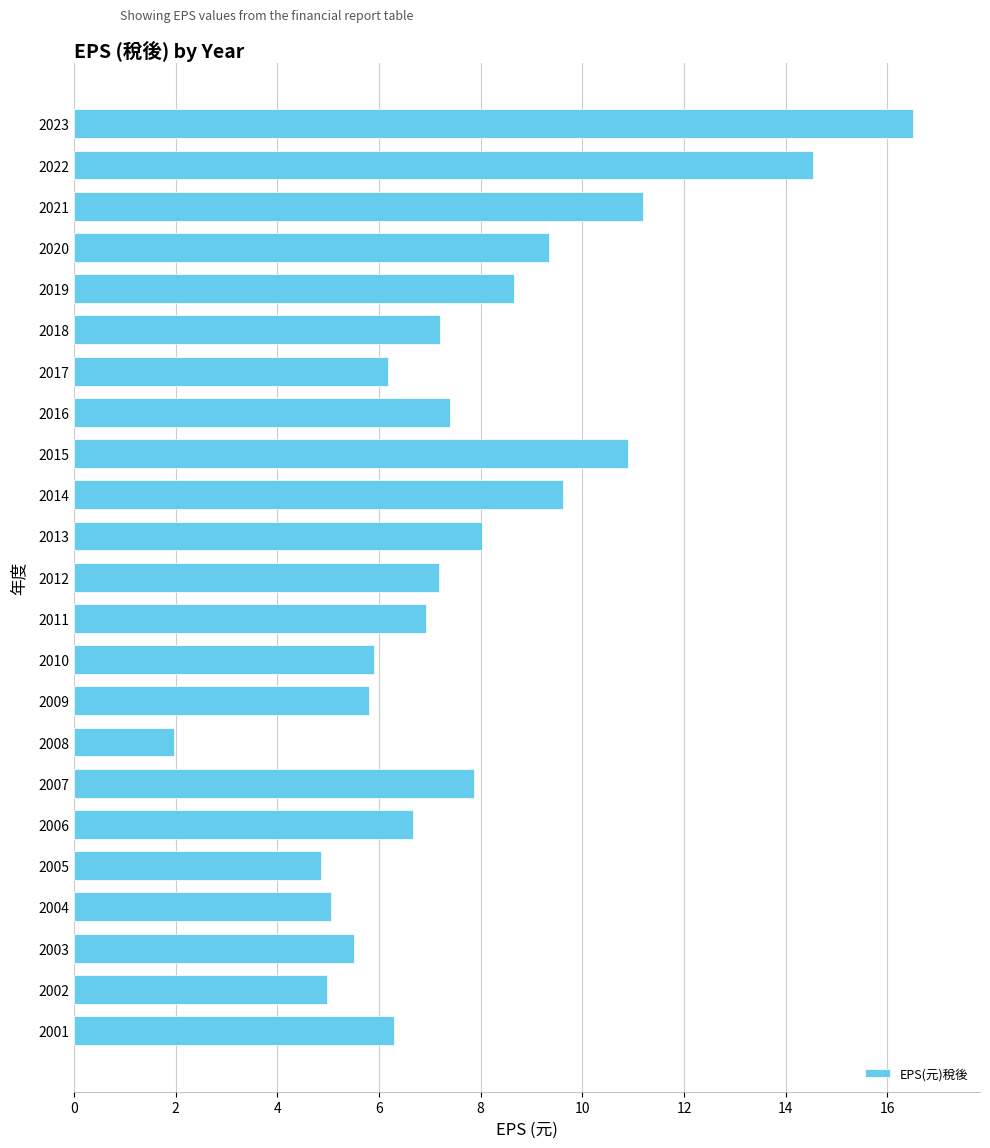

What is the average value?

7.8